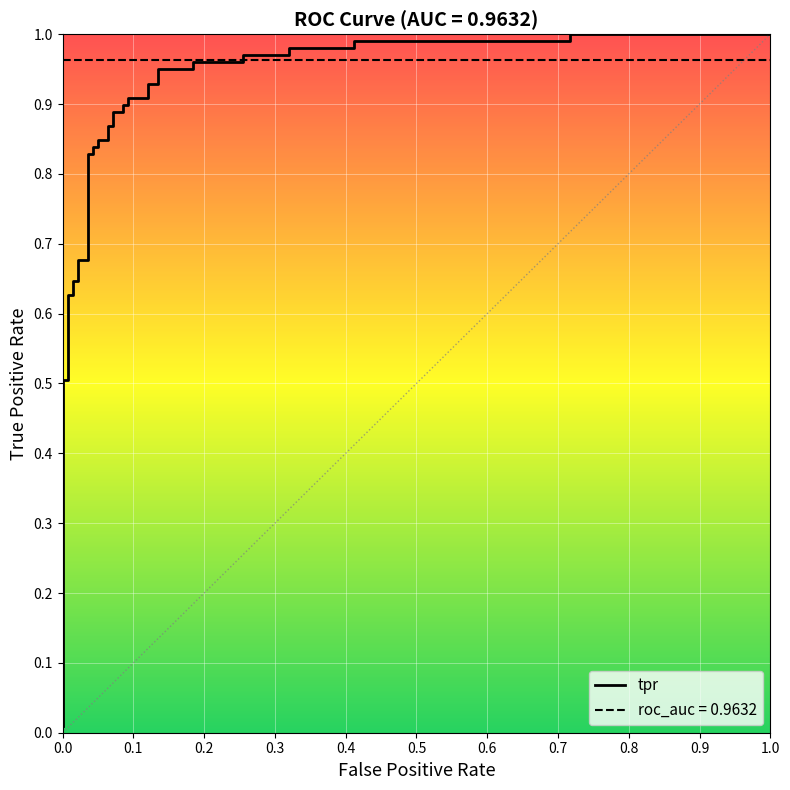

Is it true that the value at 32 is 1.0?

True